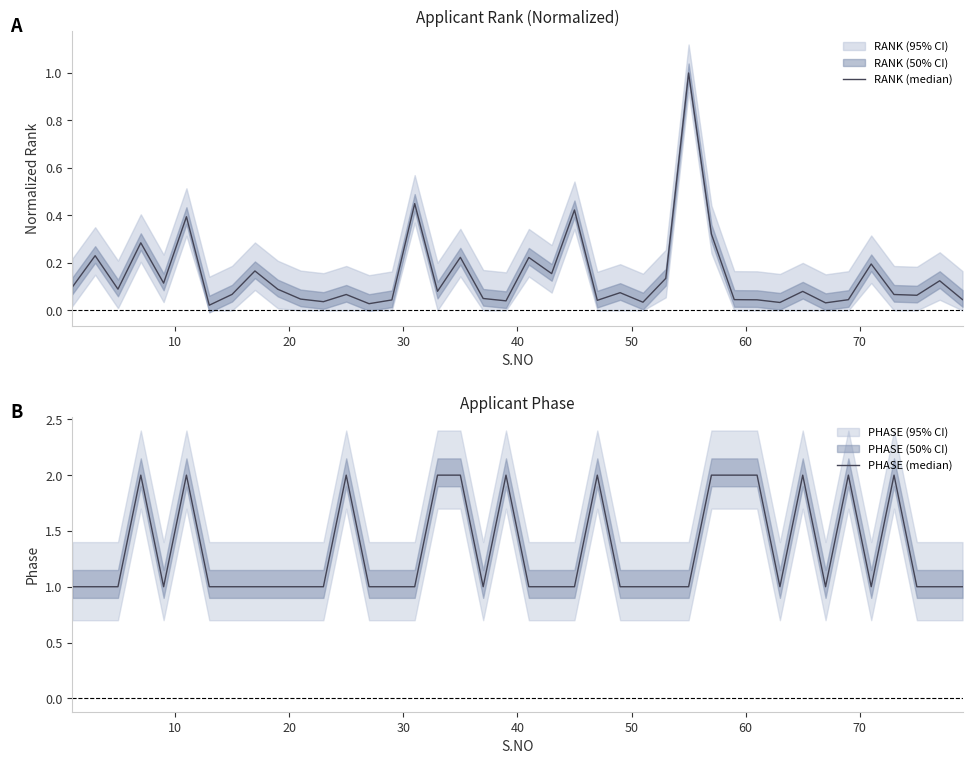

What is the spread (max minus min) of values at 28?

1.7